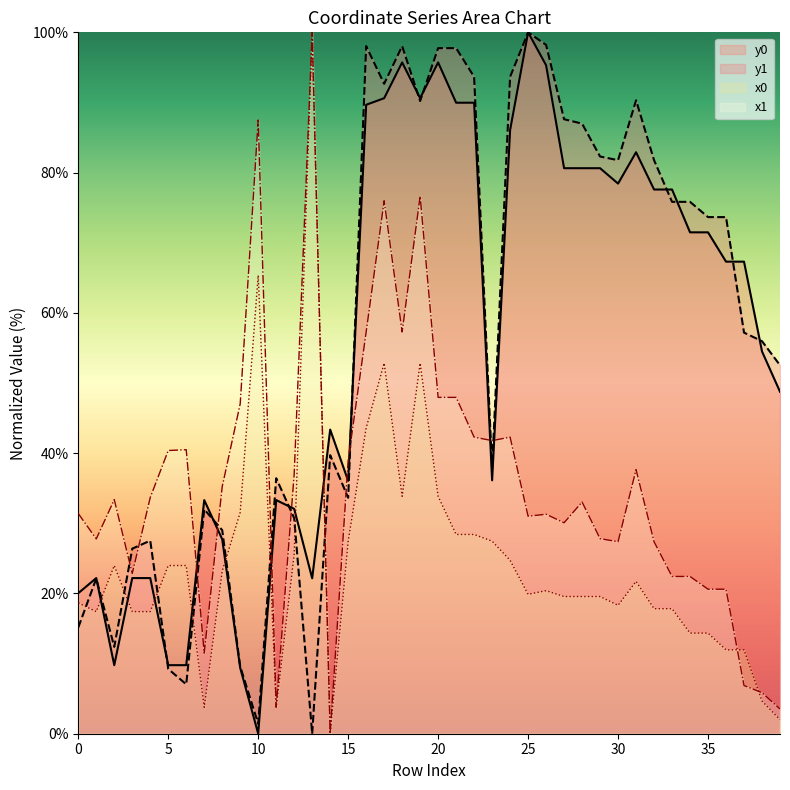

Which category has the lowest value in the x0 series?

14